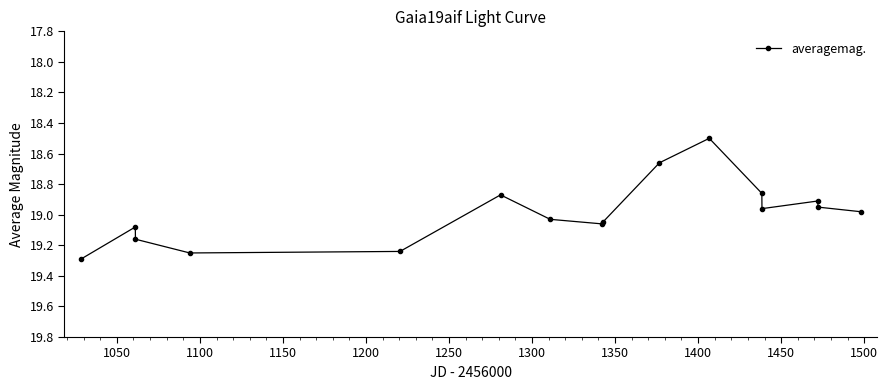

What is the sum of all values?

303.9